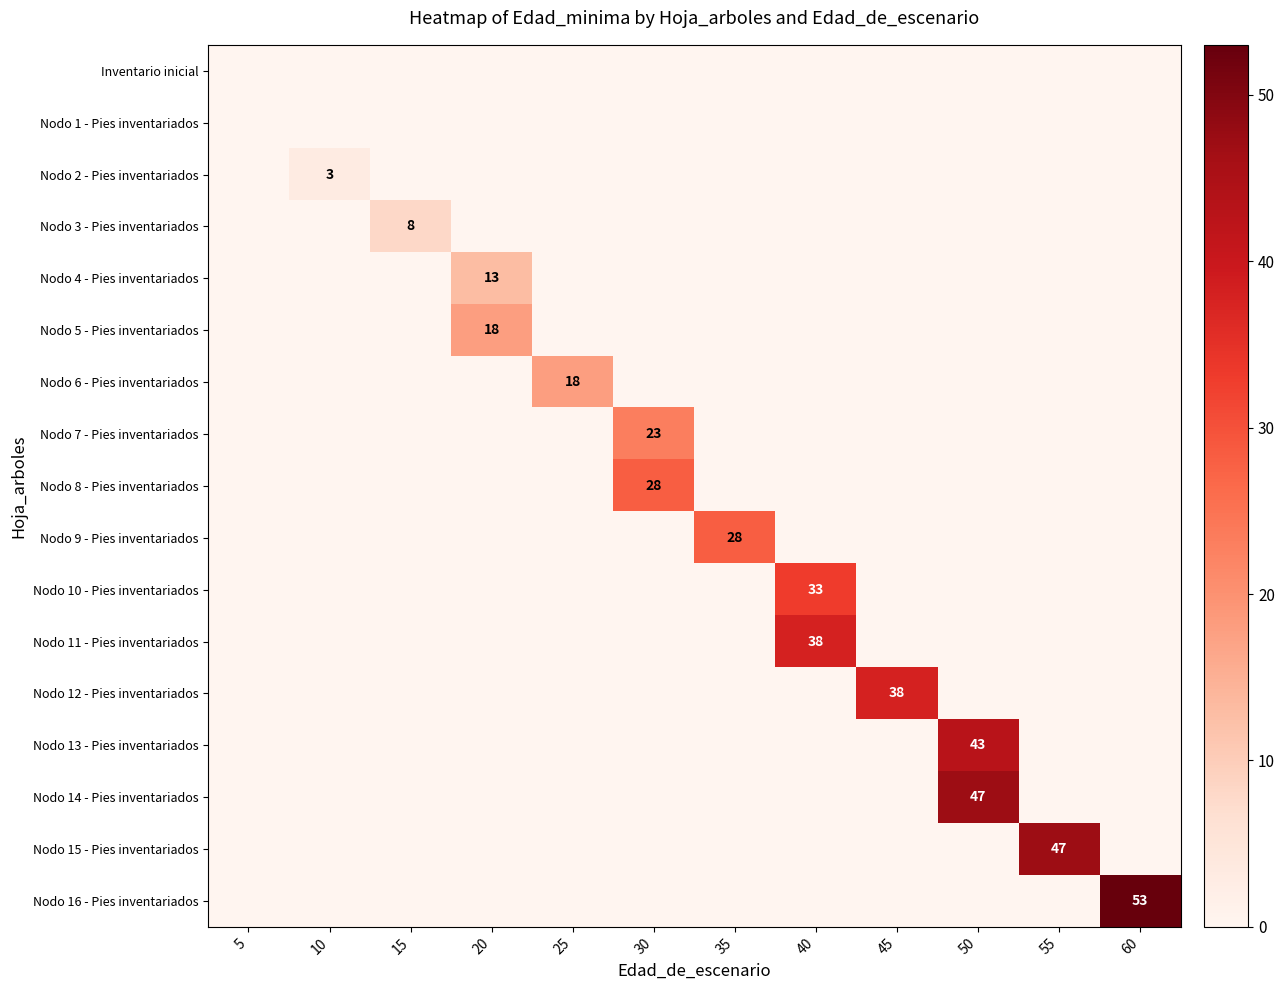

Rank the categories by Nodo 3 - Pies inventariados value from lowest to highest.

5, 10, 20, 25, 30, 35, 40, 45, 50, 55, 60, 15